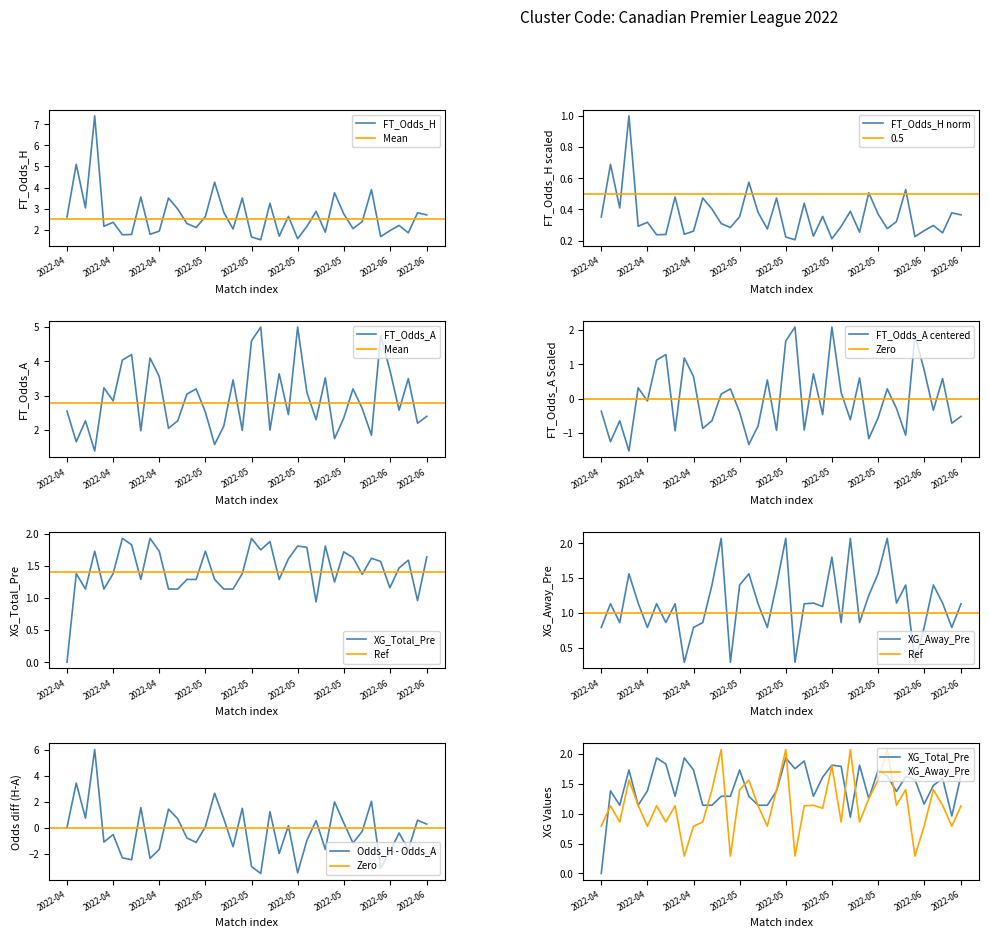

What is the highest value of the FT_Odds_H series?

7.4